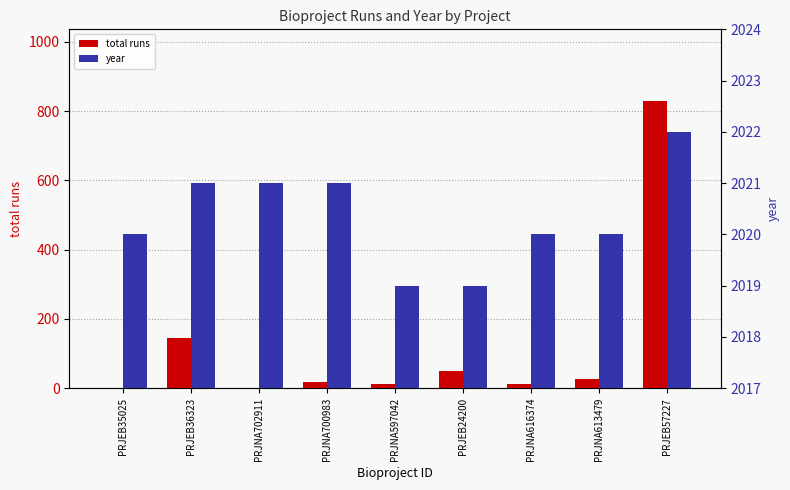

Reading left to right, extract all data points from this chart.

total runs: PRJEB35025=1	PRJEB36323=146	PRJNA702911=2	PRJNA700983=18	PRJNA597042=12	PRJEB24200=50	PRJNA616374=11	PRJNA613479=27	PRJEB57227=829
year: PRJEB35025=2020	PRJEB36323=2021	PRJNA702911=2021	PRJNA700983=2021	PRJNA597042=2019	PRJEB24200=2019	PRJNA616374=2020	PRJNA613479=2020	PRJEB57227=2022